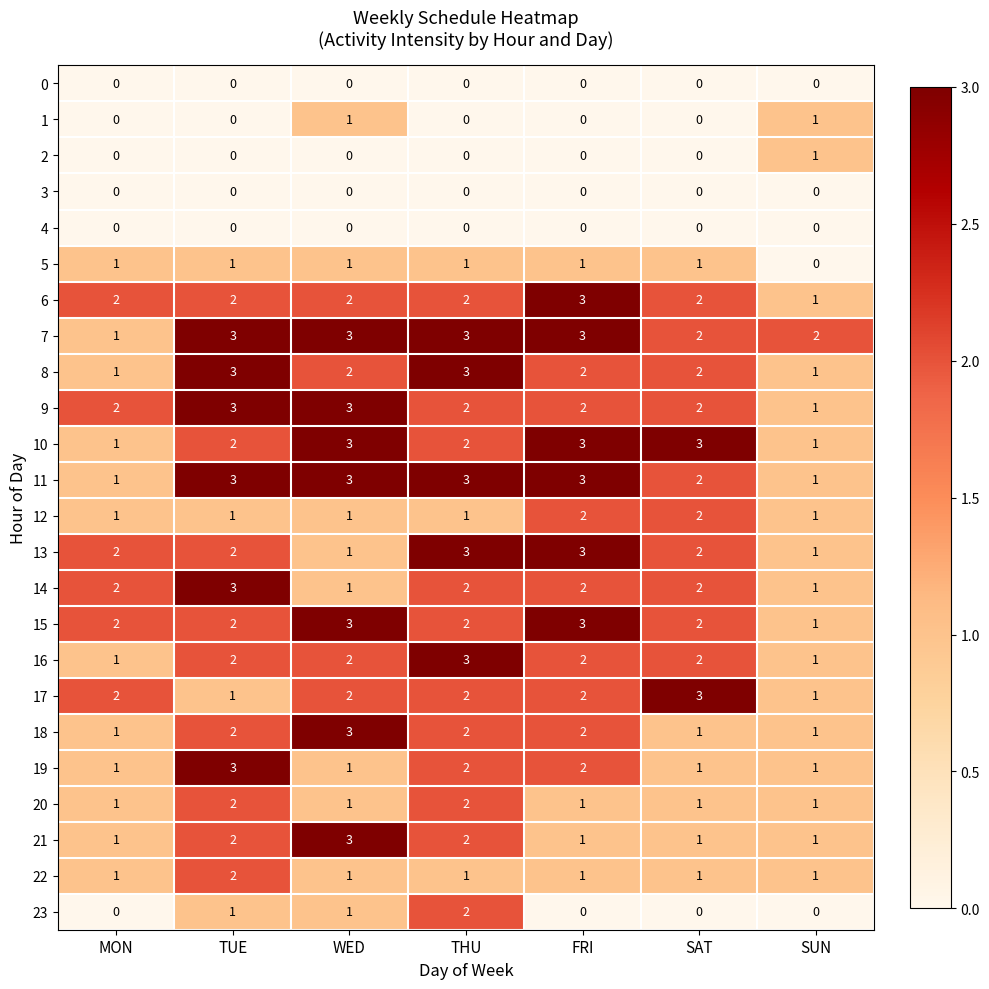

The 21 series shows 1 at SUN. True or false?

True